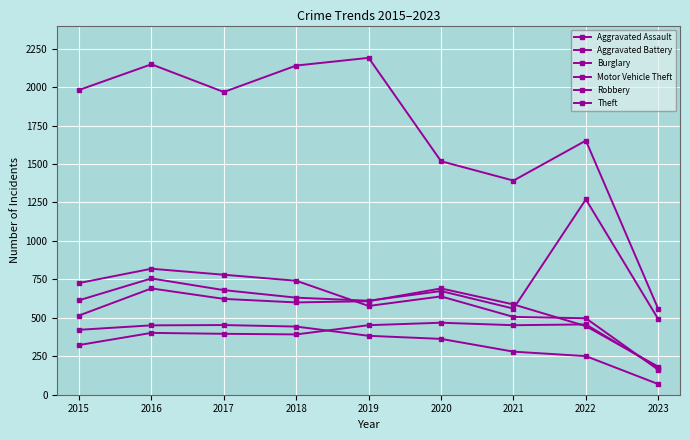

At 2016, list the series in order from smallest to largest.

Aggravated Assault, Burglary, Aggravated Battery, Motor Vehicle Theft, Robbery, Theft